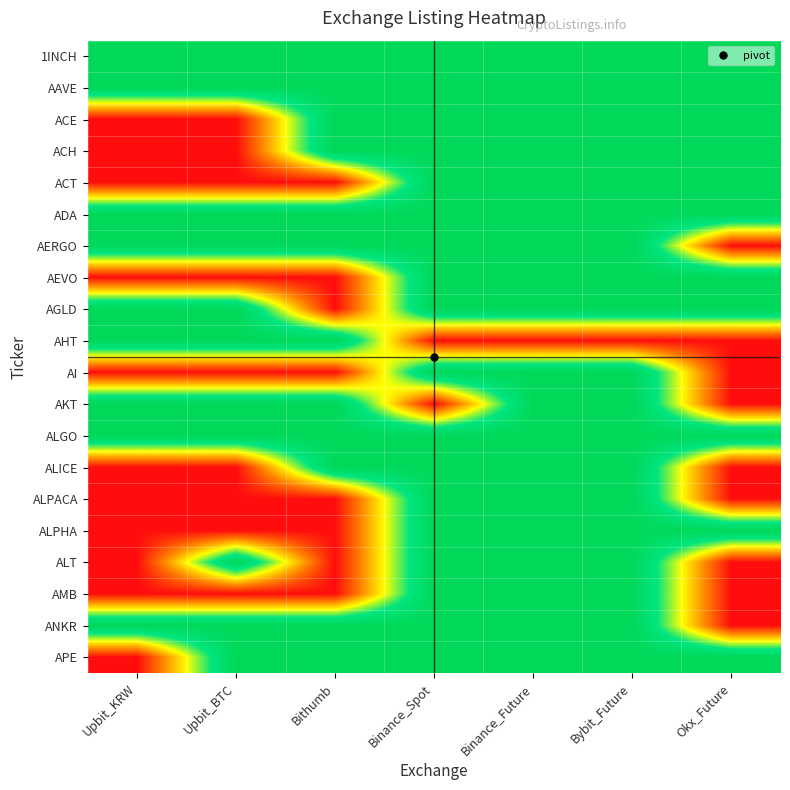

What is the maximum value shown in the chart?

1